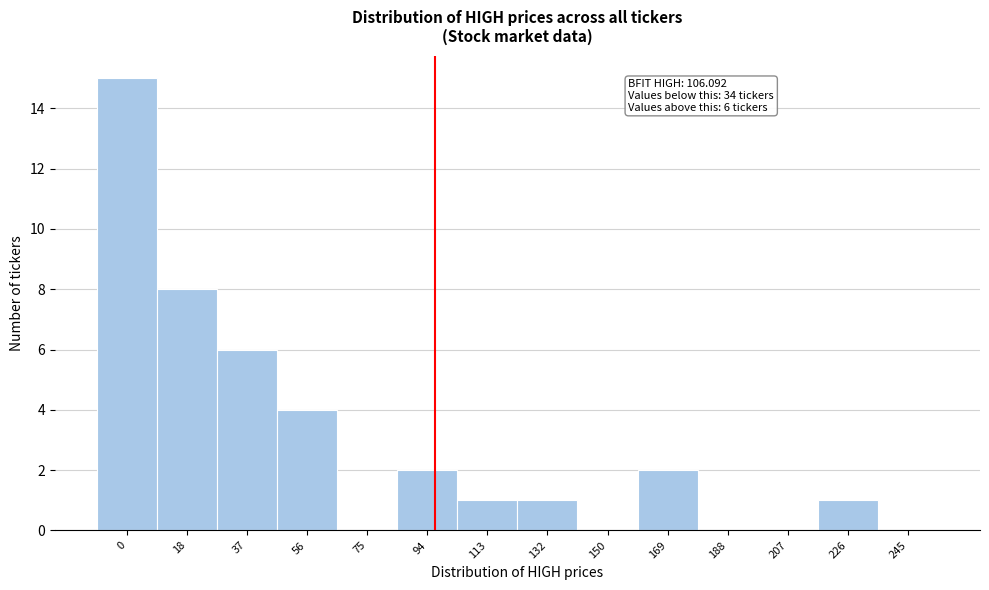

Reading right to left, extract all data points from this chart.

245=0	226=1	207=0	188=0	169=2	150=0	132=1	113=1	94=2	75=0	56=4	37=6	18=8	0=15